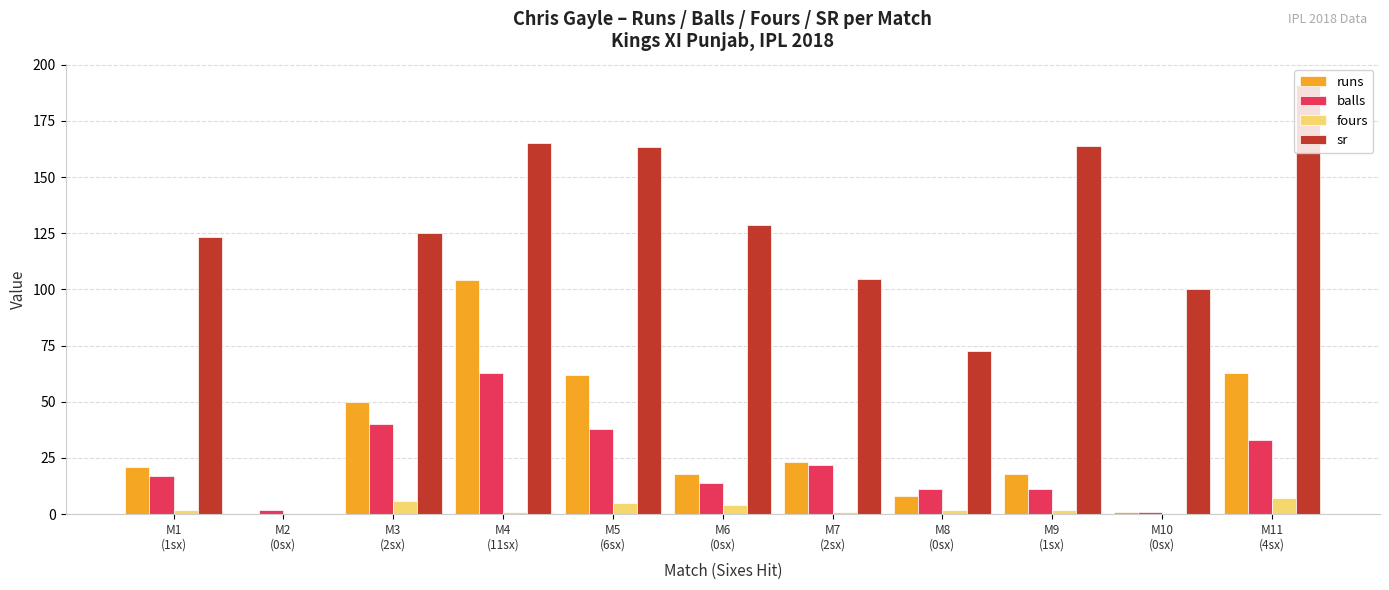

What is the maximum value for sr?

190.9